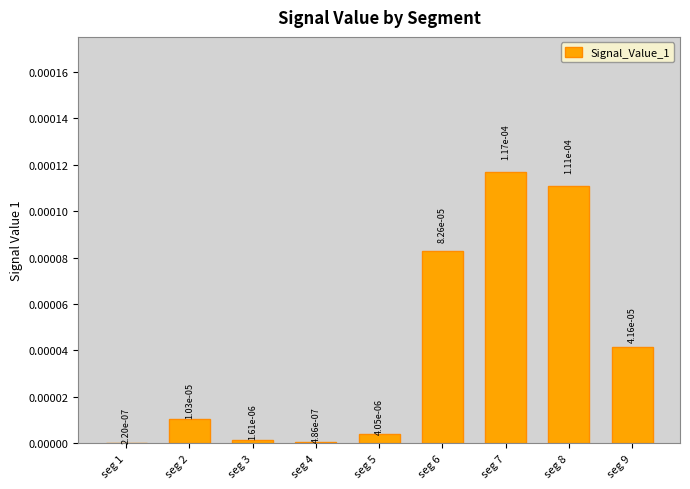

Count the number of categories in the chart.

9